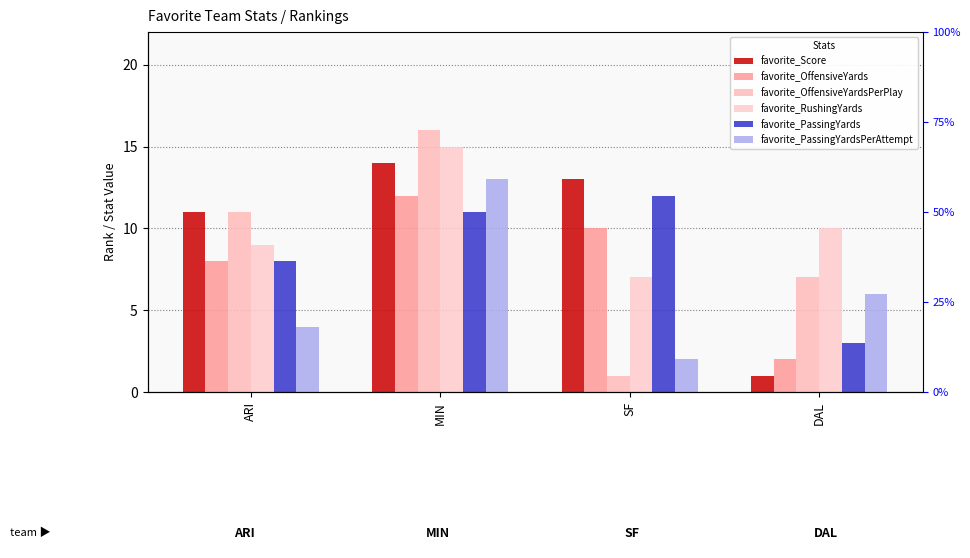

Rank the categories by favorite_RushingYards value from highest to lowest.

MIN, DAL, ARI, SF